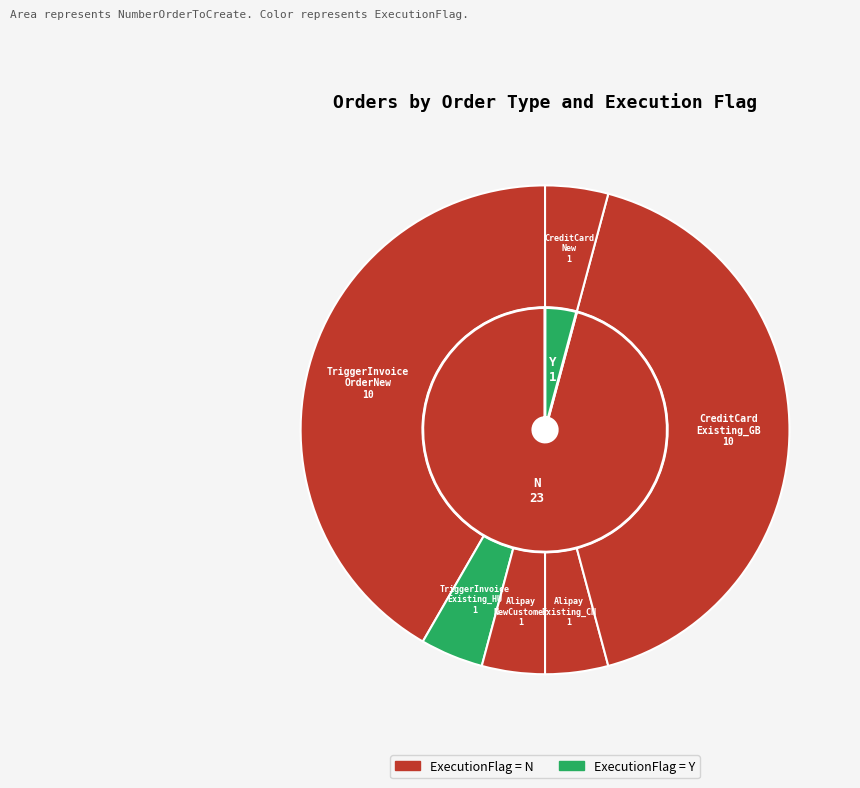

Is there a majority slice in this chart?

No